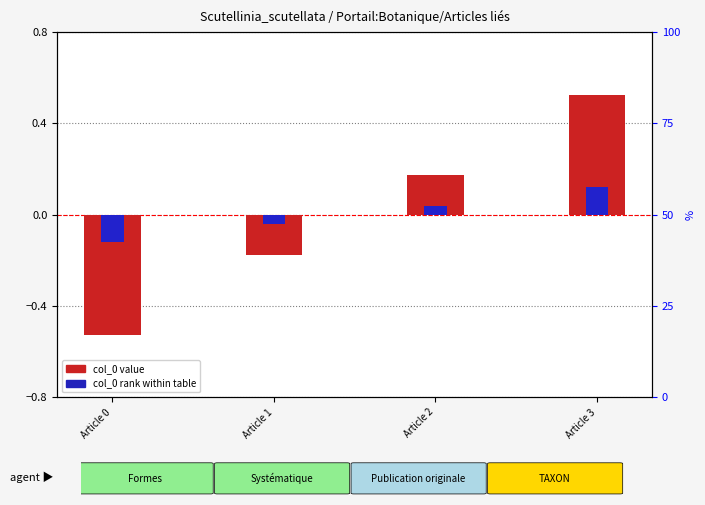

What is the difference between the maximum and minimum values in the col_0 (normalized) series?

1.0